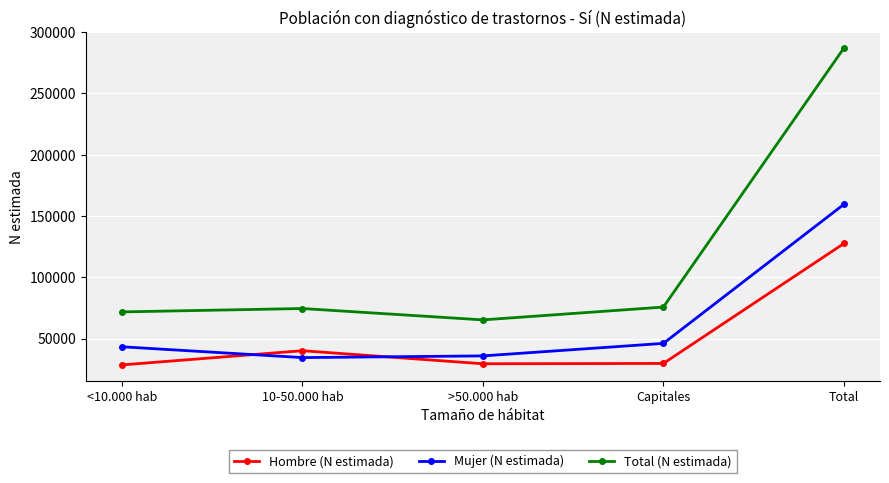

At <10.000 hab, list the series in order from smallest to largest.

Hombre (N estimada), Mujer (N estimada), Total (N estimada)